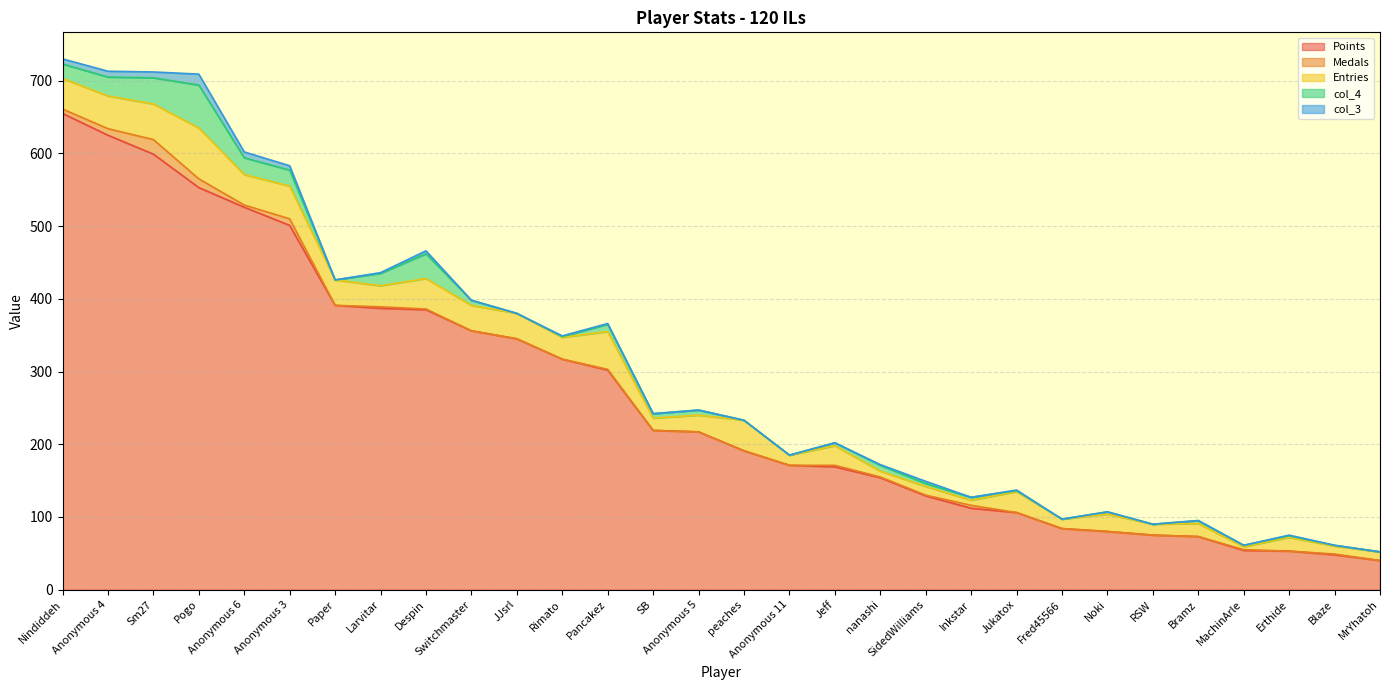

At which label does col_3 reach its peak?

Pogo